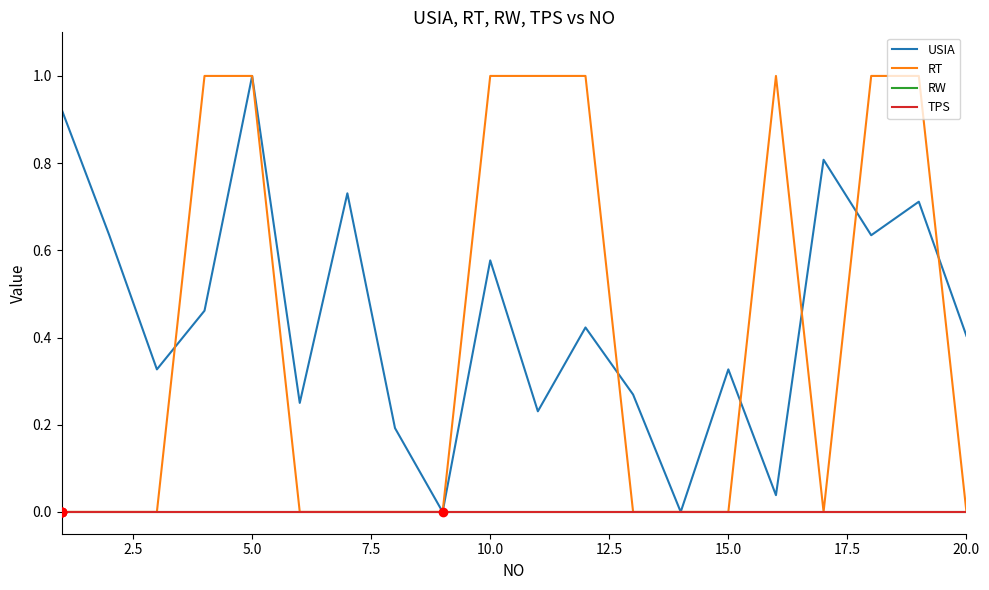

At which category does the chart reach its peak across all series?

5.0